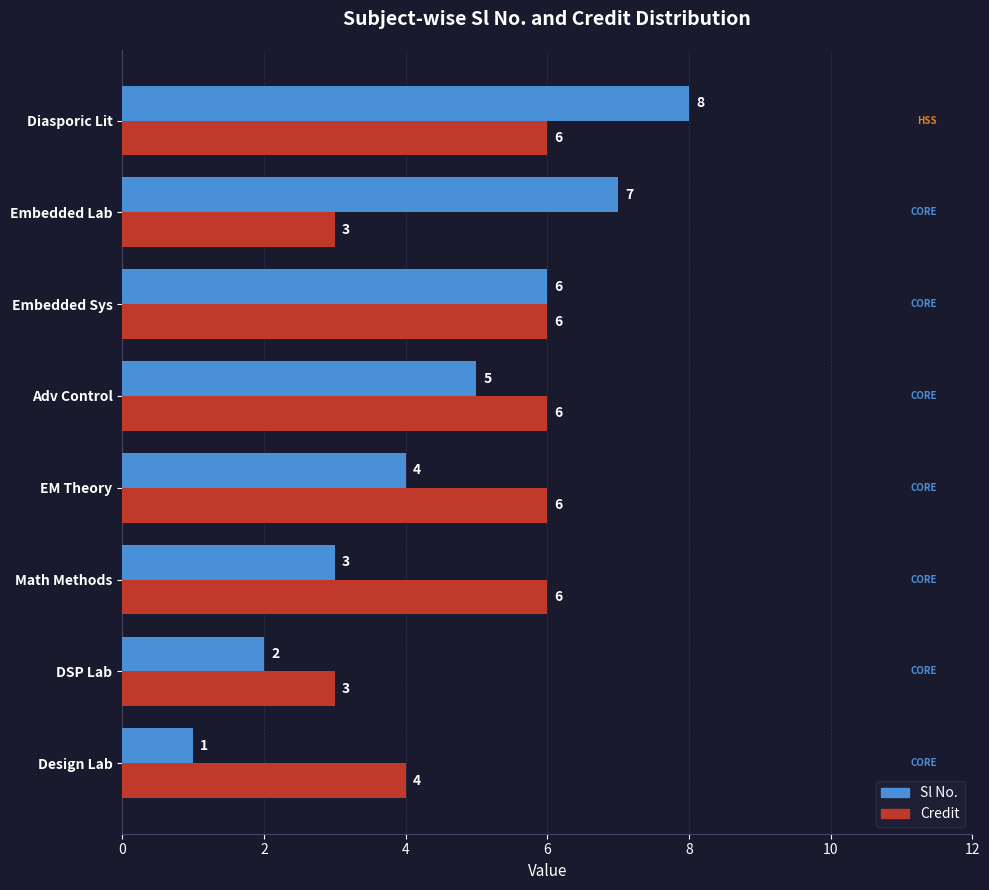

Between Math Methods and Diasporic Lit, which series saw the biggest shift?

Sl No.